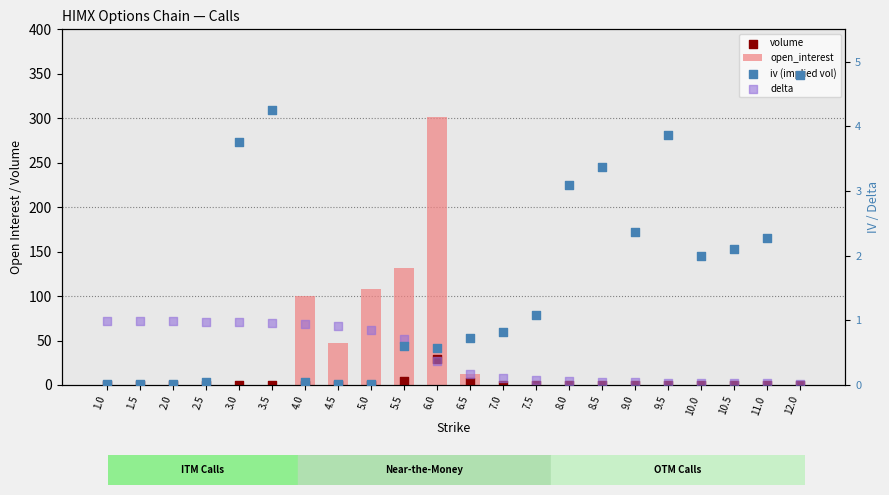

Is the value of iv (implied vol) at 4.0 greater than the value of volume at 1.0?

Yes